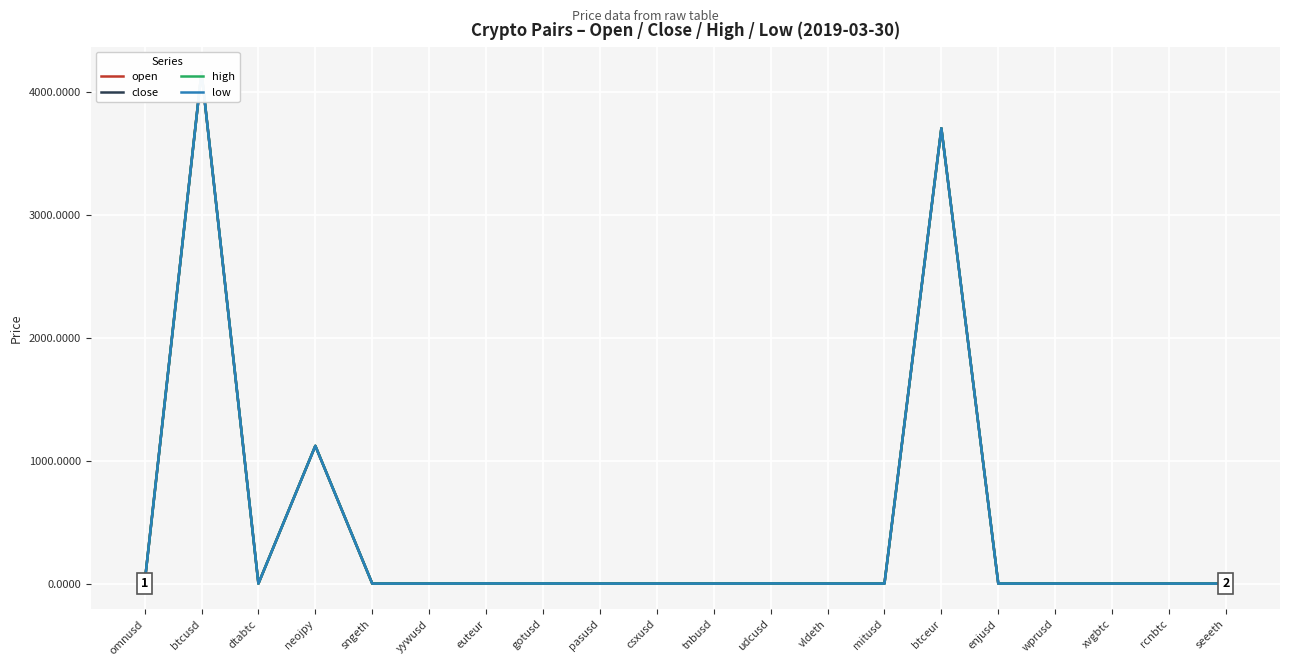

Is it true that open equals 0.0 at wprusd?

False